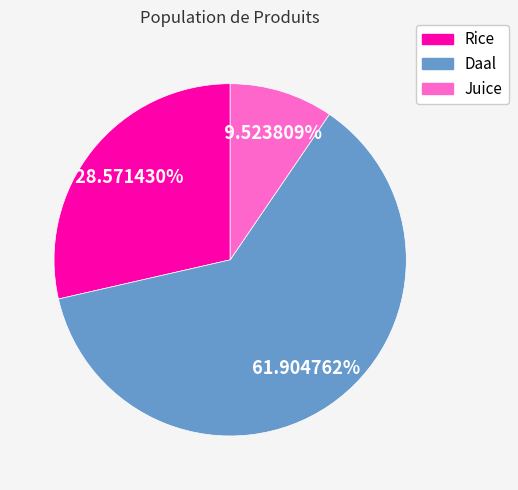

What is the ratio of the value at Rice to the value at Daal?

0.5